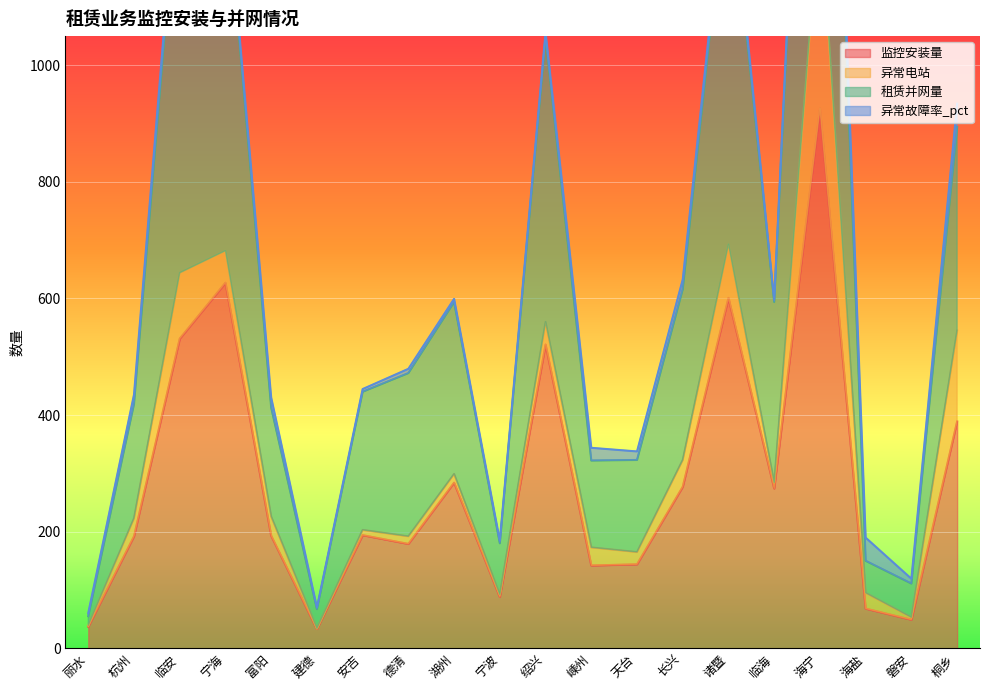

True or false: 租赁并网量 and 监控安装量 intersect in this chart.

False